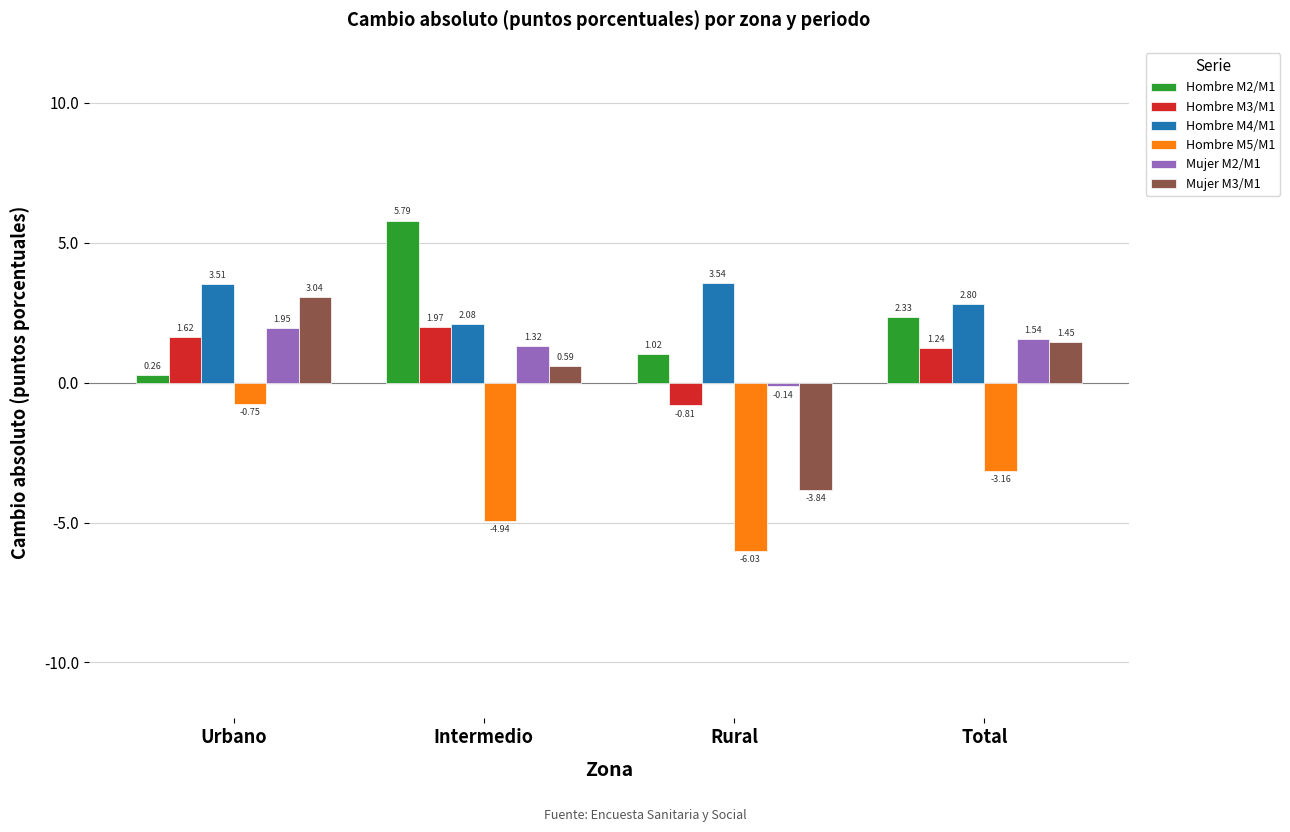

Does the chart contain stacked bars?

No